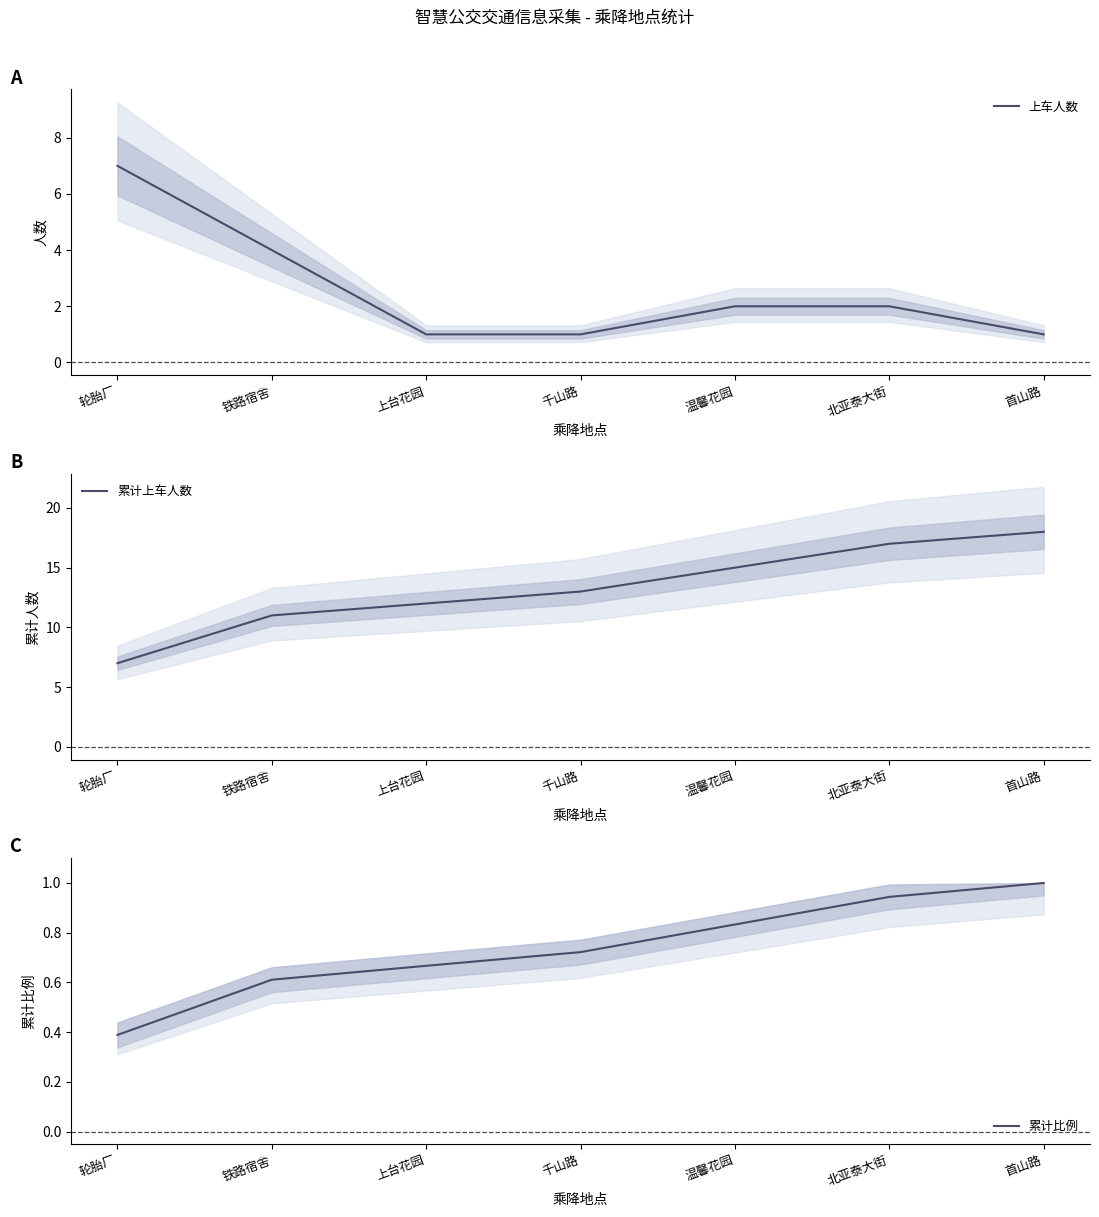

True or false: 累计上车人数 has a value of 7.0 at 轮胎厂.

True